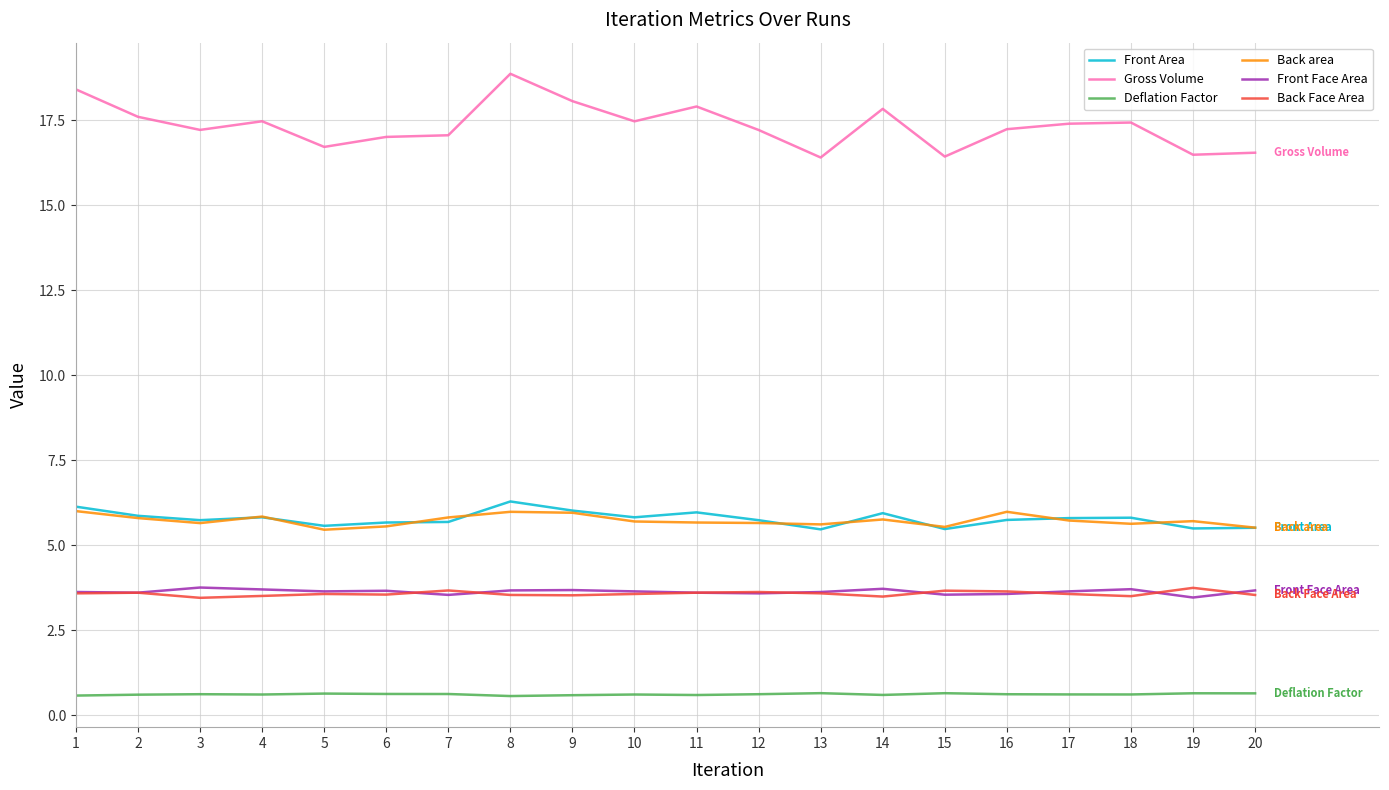

What is the lowest value of the Front Face Area series?

3.5